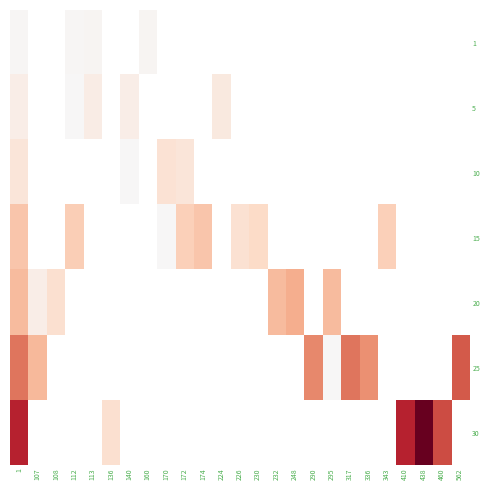

Between 136 and 562, which is larger?

562